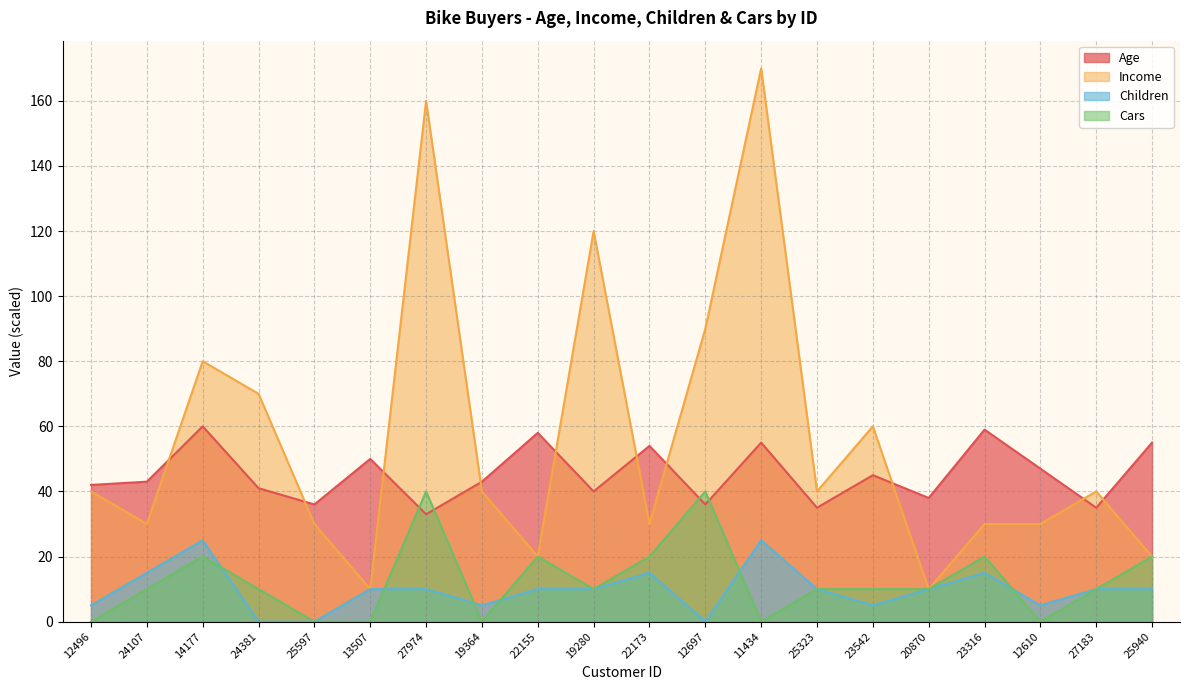

In Age, how many points are higher than both neighbors (excluding endpoints)?

7